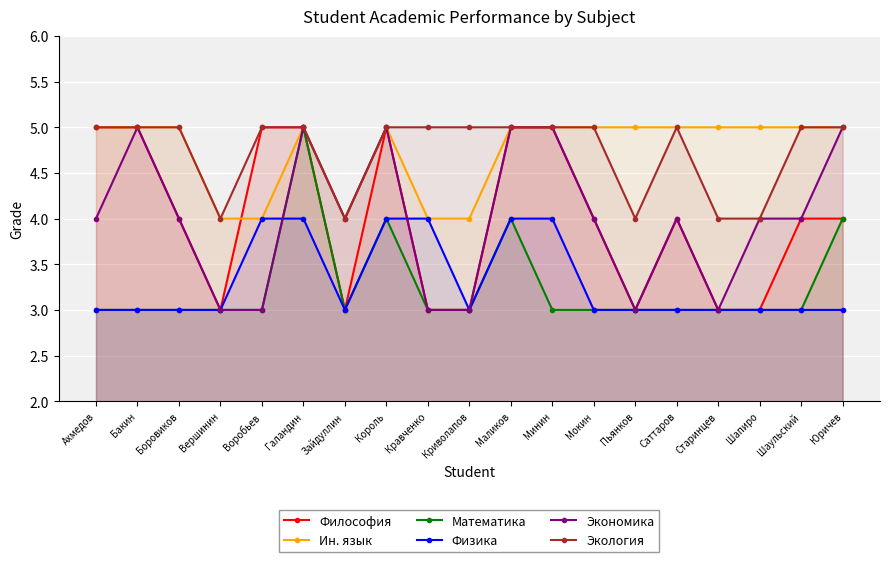

What is the highest value of the Философия series?

5